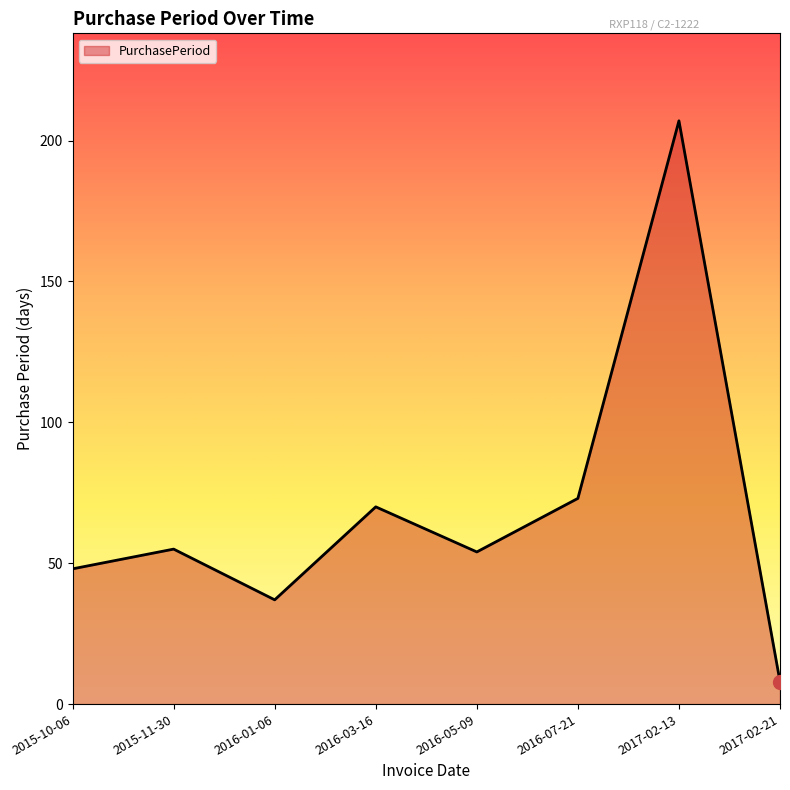

Read the value at 2017-02-21.

8